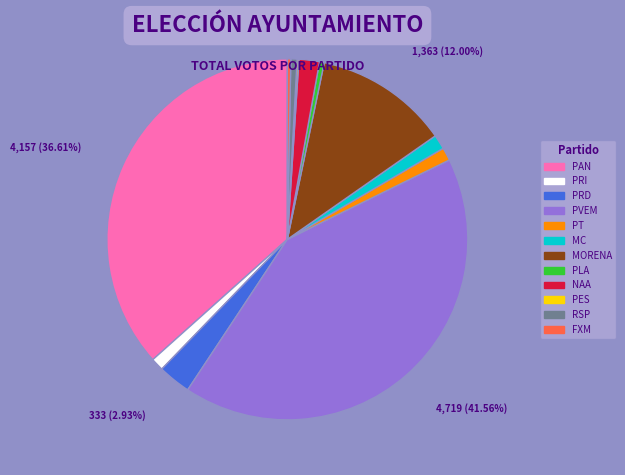

Do NAA and PVEM together represent more than half of the pie?

No